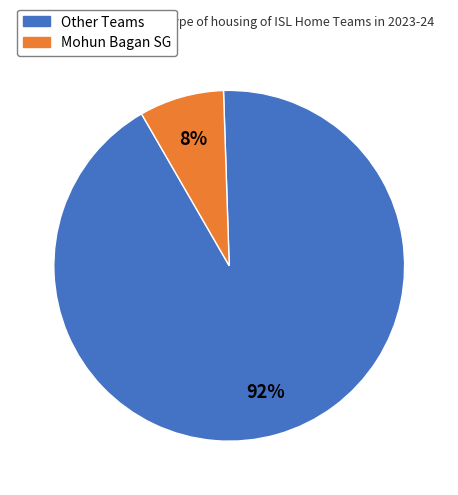

Between Mohun Bagan SG and Other Teams, which is larger?

Other Teams